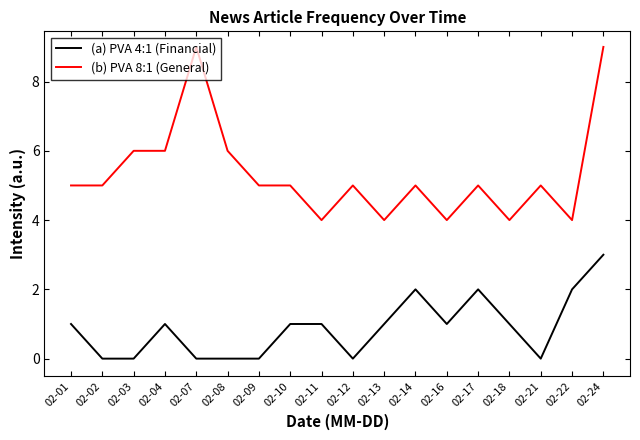

What is the difference between the (a) PVA 4:1 (Financial) values at 02-08 and 02-01?

1